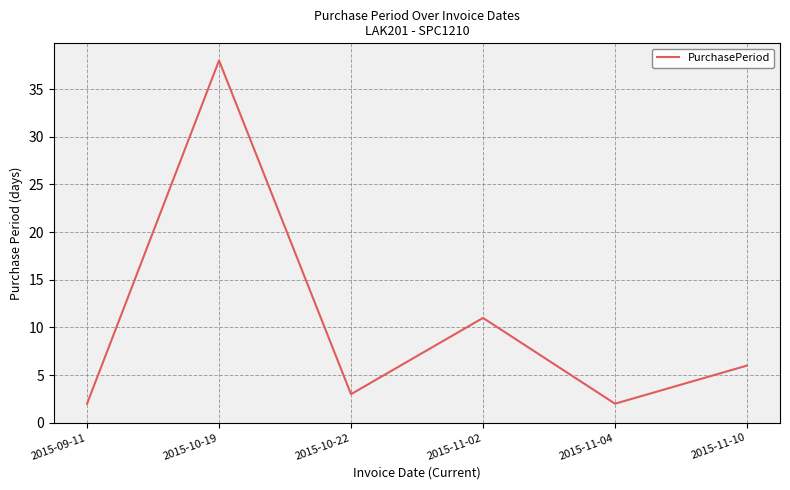

What is the average value?

10